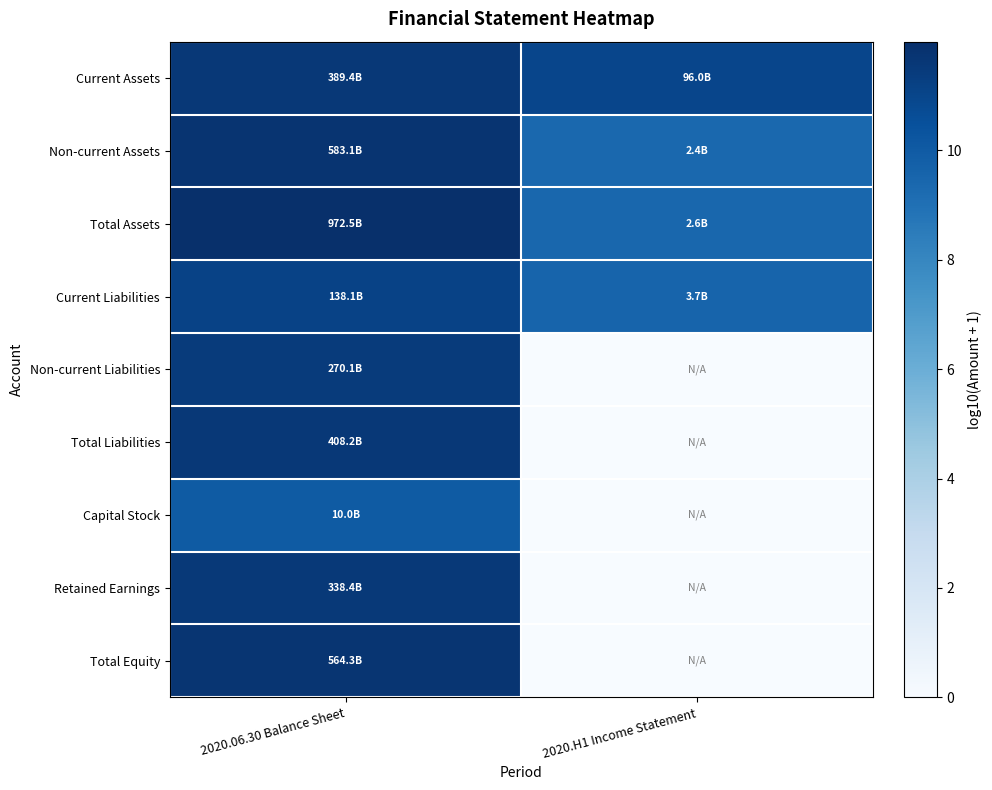

What is the spread (max minus min) of values at 2020.H1 Income Statement?

11.0